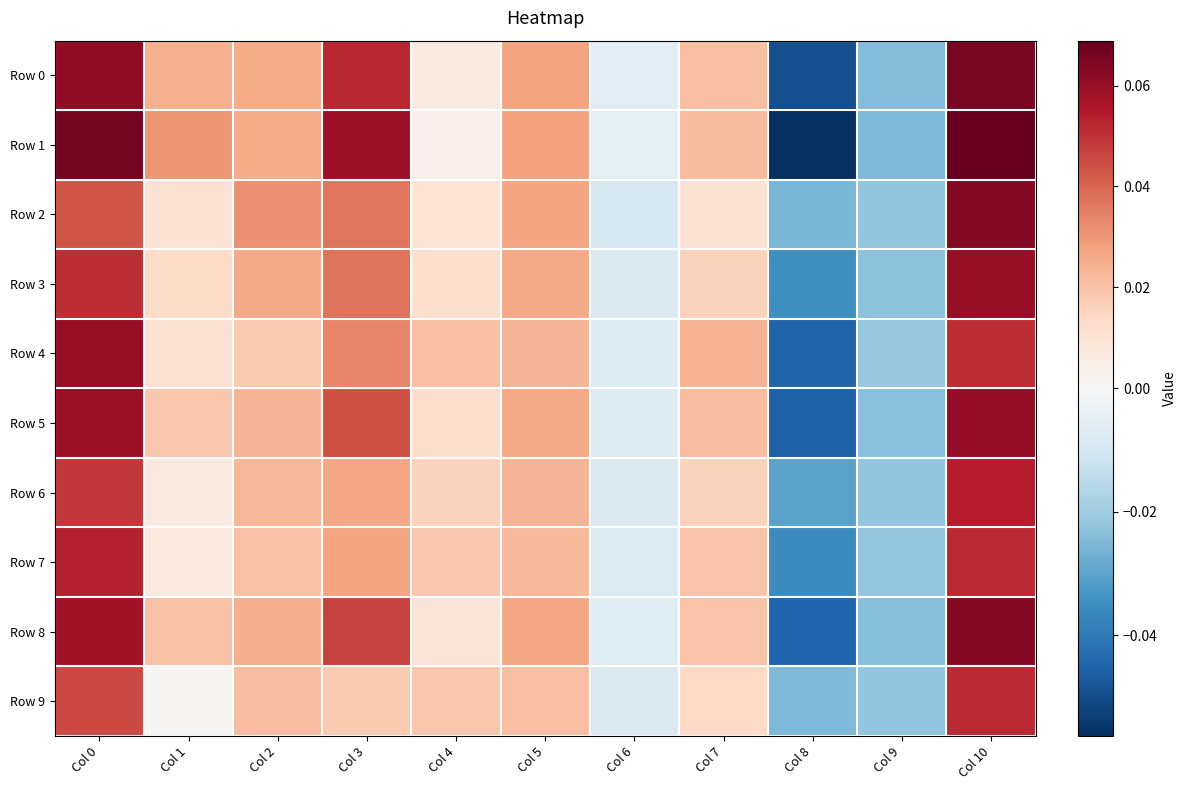

Rank the series at Col 0 from highest to lowest value.

Row 1, Row 0, Row 4, Row 5, Row 8, Row 7, Row 3, Row 6, Row 9, Row 2